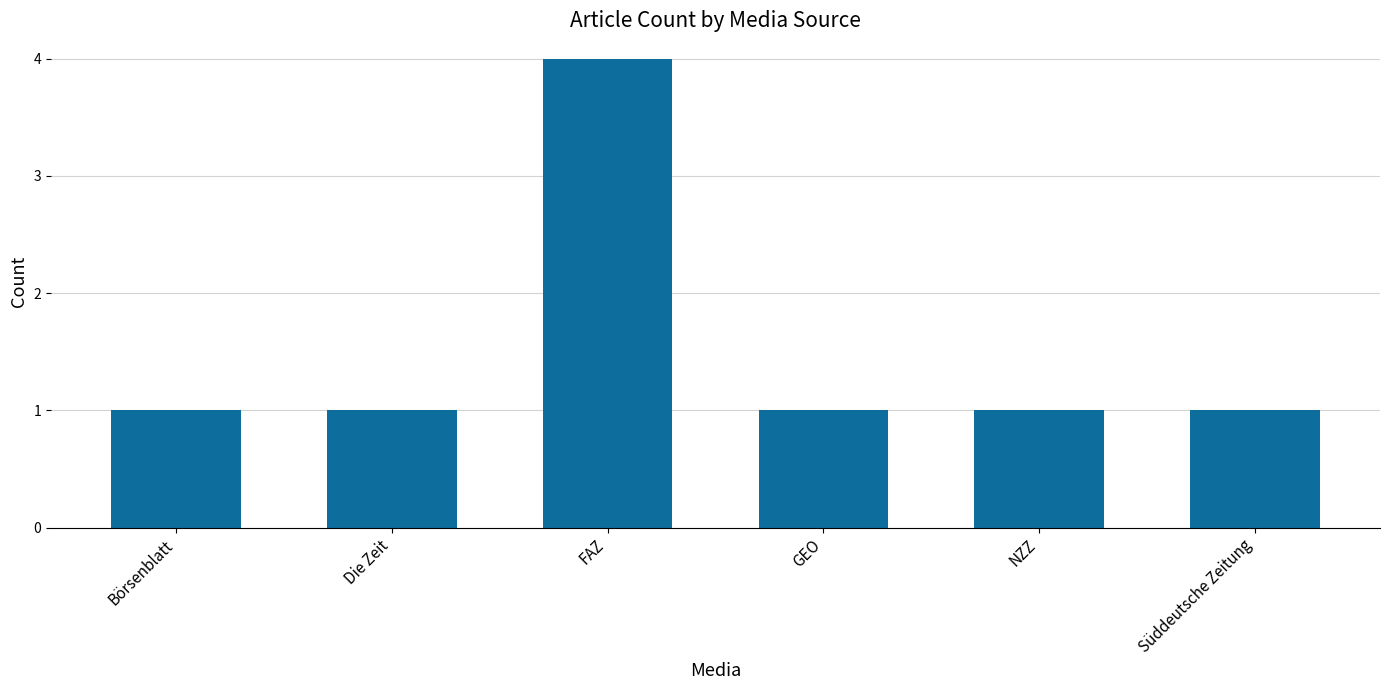

What is the greatest value displayed?

4